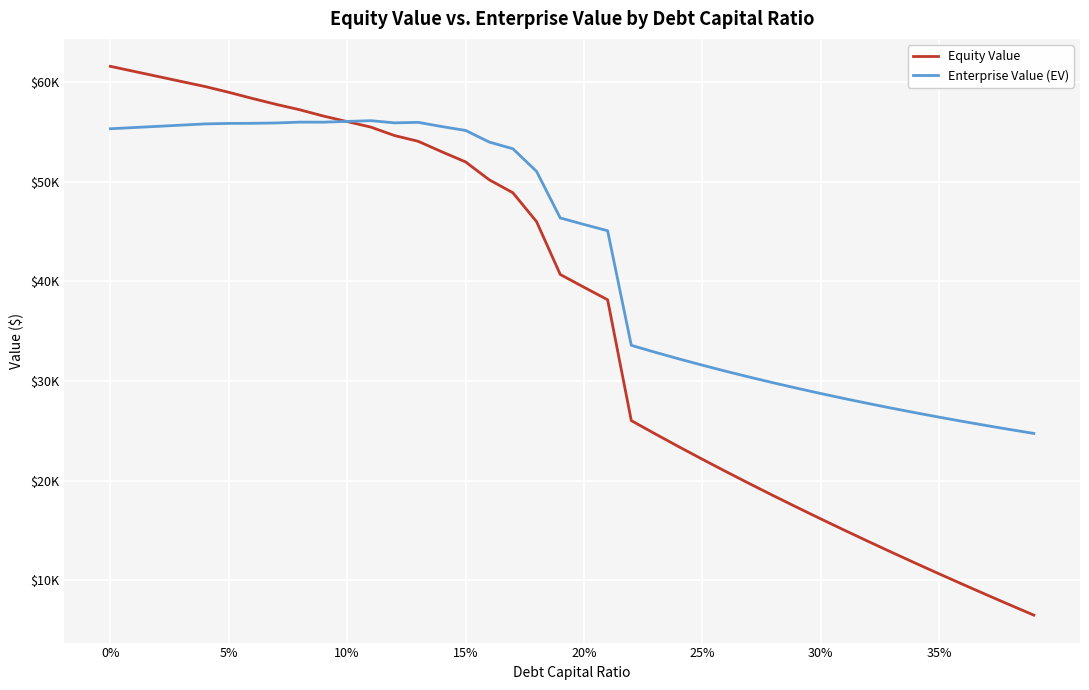

Does the chart display data point markers on the line(s)?

No